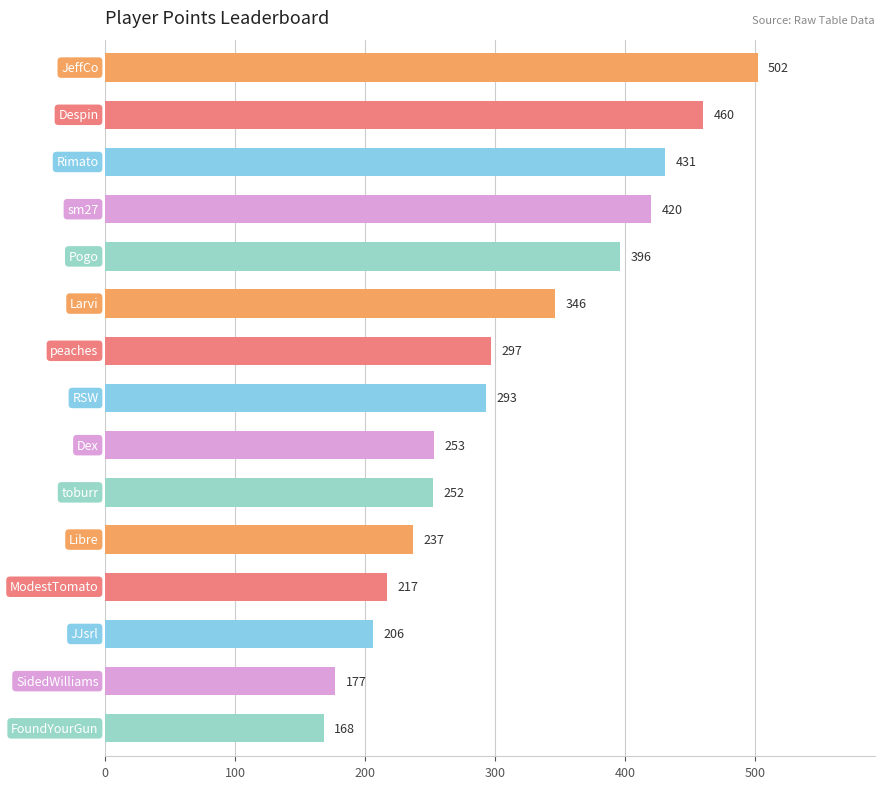

What is the smallest value displayed?

168